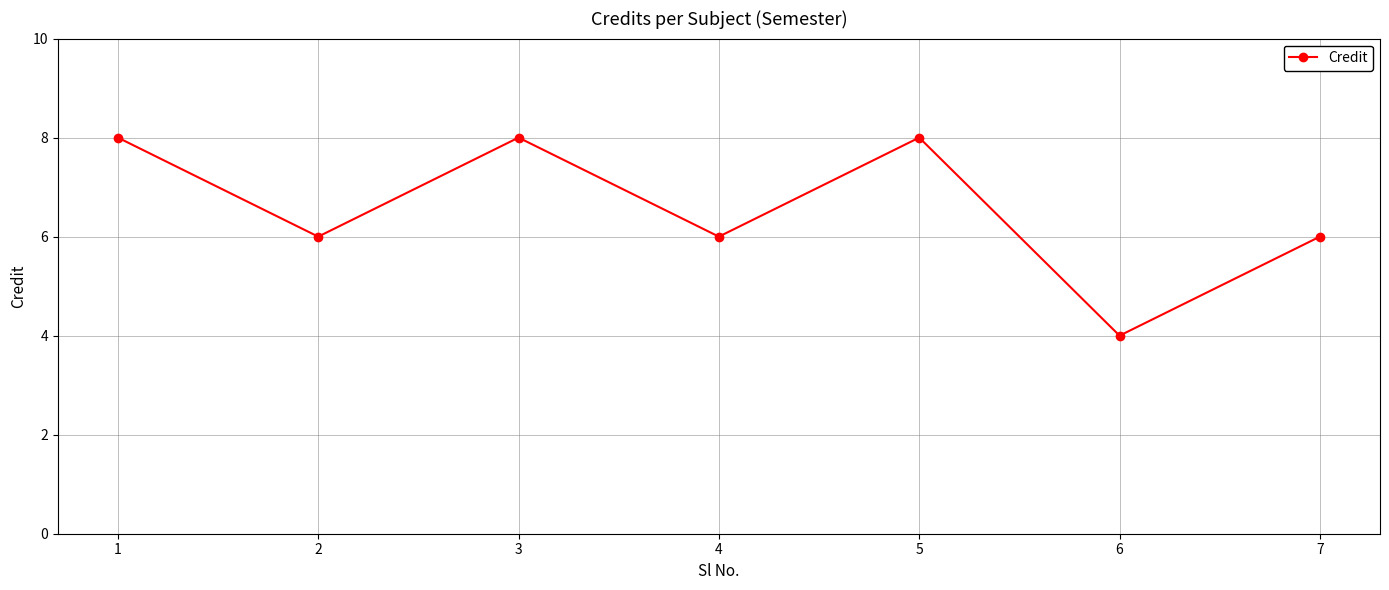

True or false: the data shows 6 at 4.

True